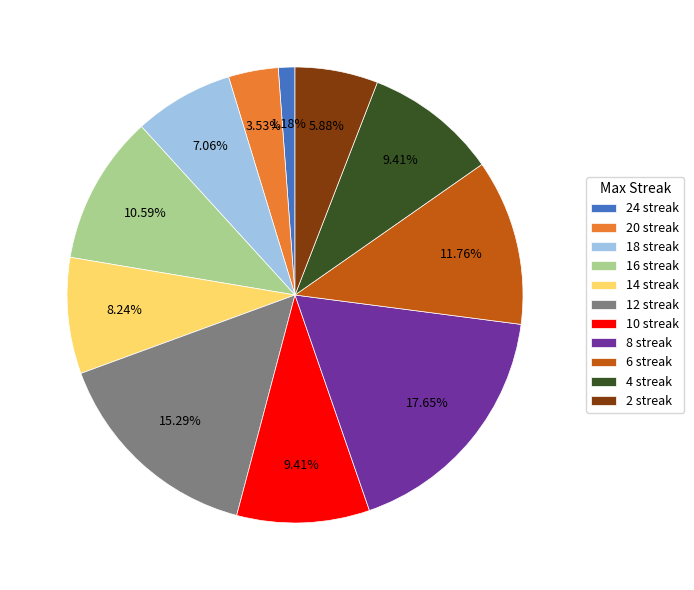

Count the number of slices in the pie.

11